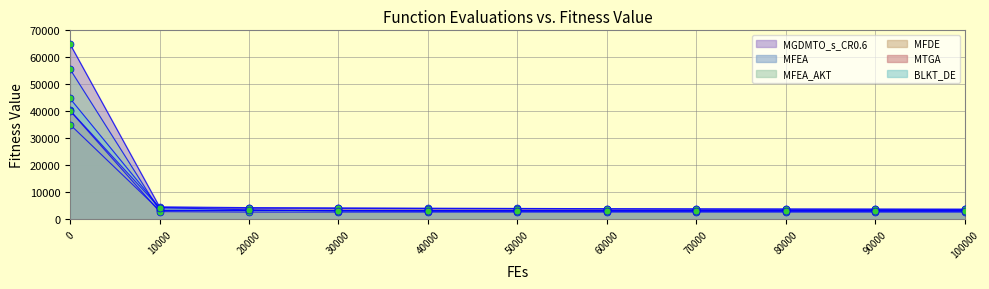

What is the total value across all series at 60000?

19937.3